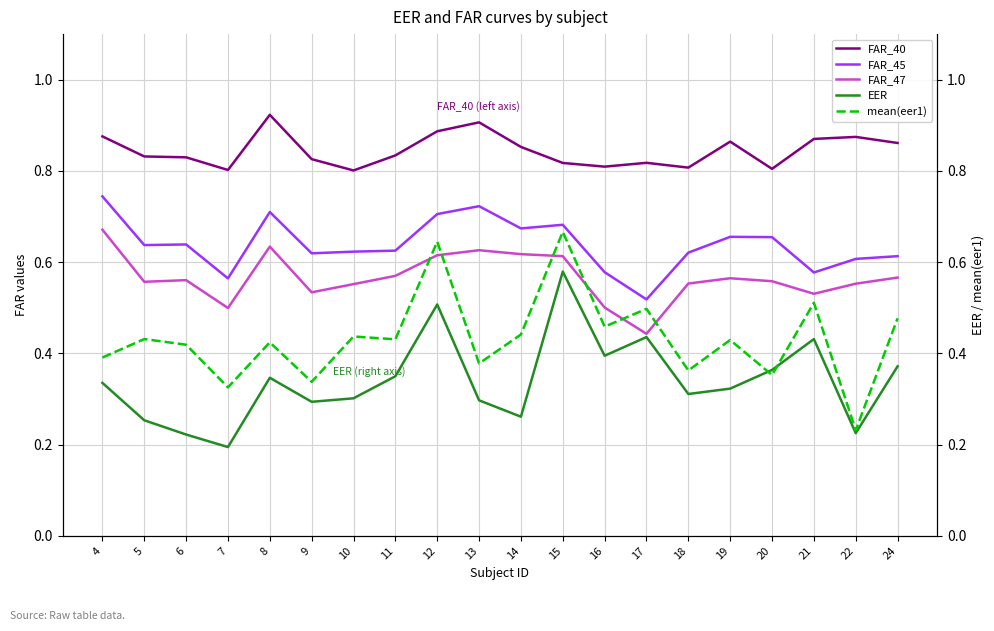

Which series has the widest spread of values?

mean(eer1)